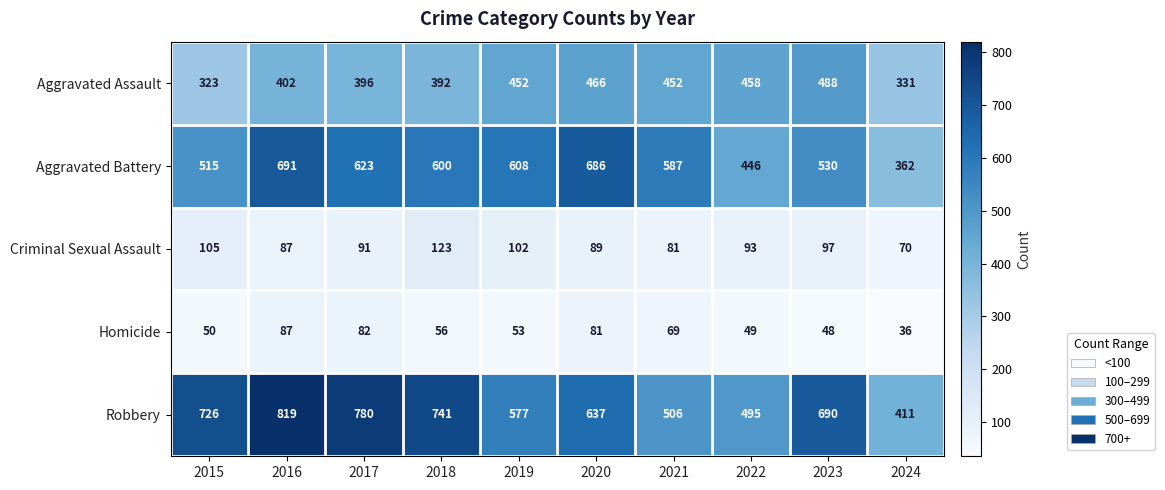

At which category does the chart reach its peak across all series?

2016